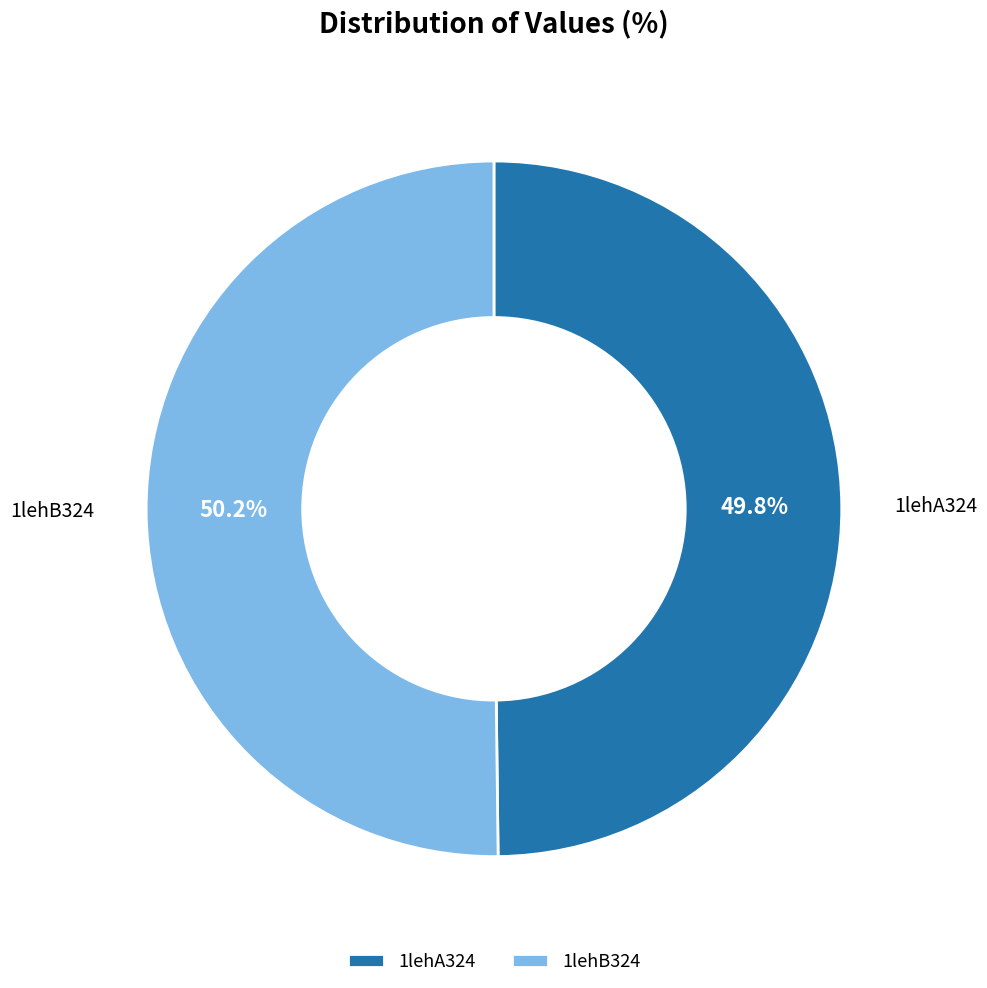

To the nearest percent, what percentage of the pie is 1lehA324?

50%